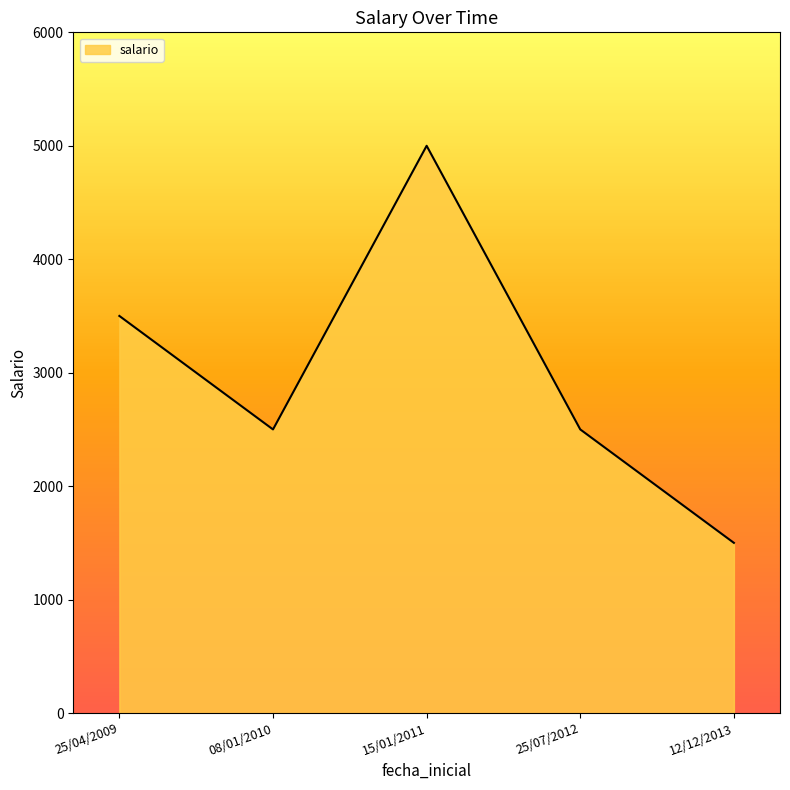

What position from the left is 08/01/2010?

2